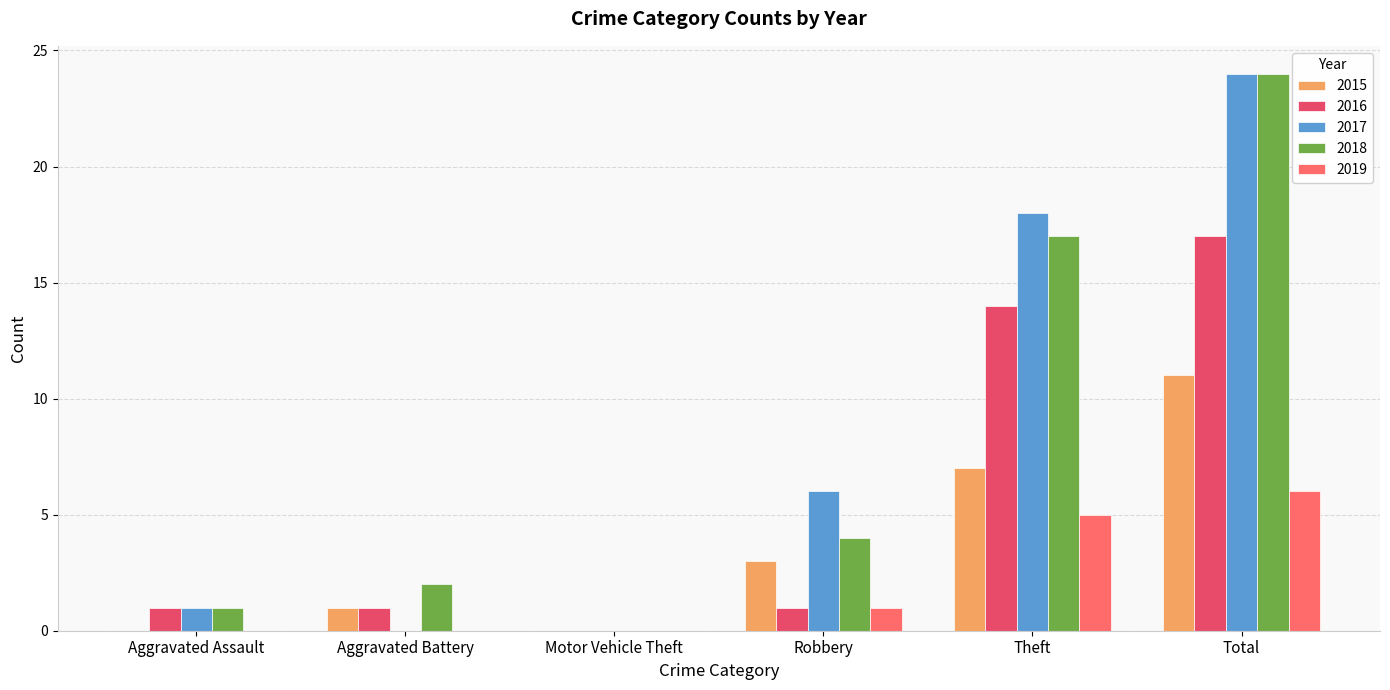

What is the sum of all 2018 values?

48